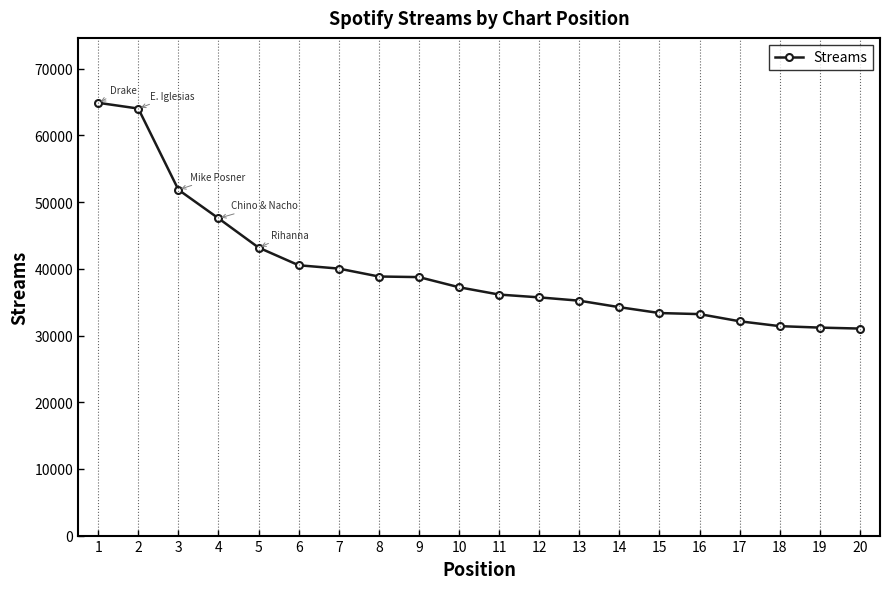

Is it true that the value at 18 is 45929?

False